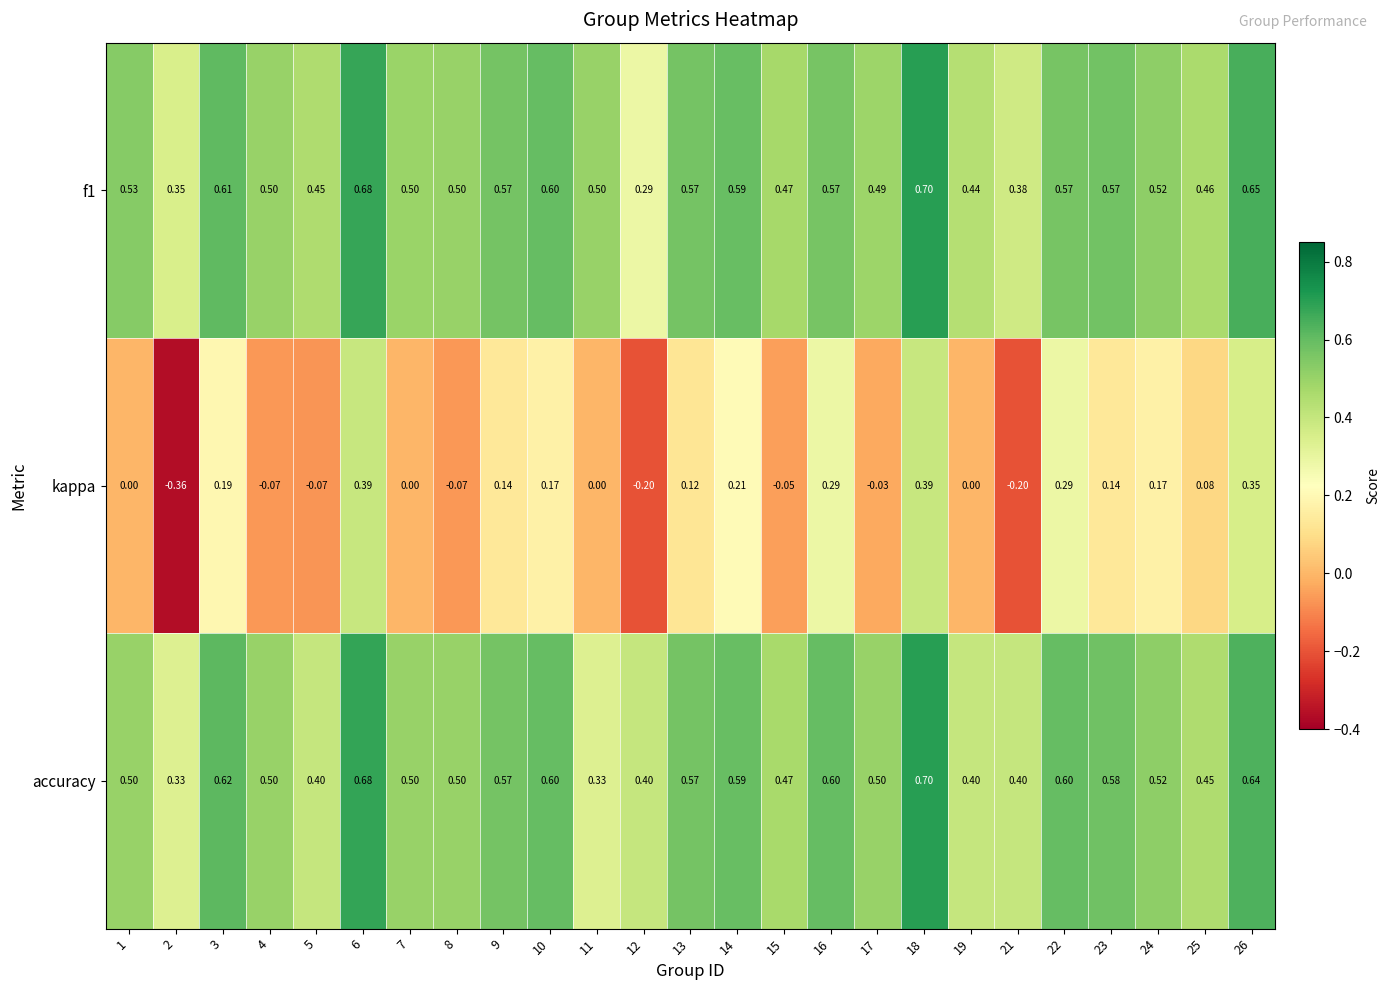

What is the difference between the highest and lowest values at 19?

0.4